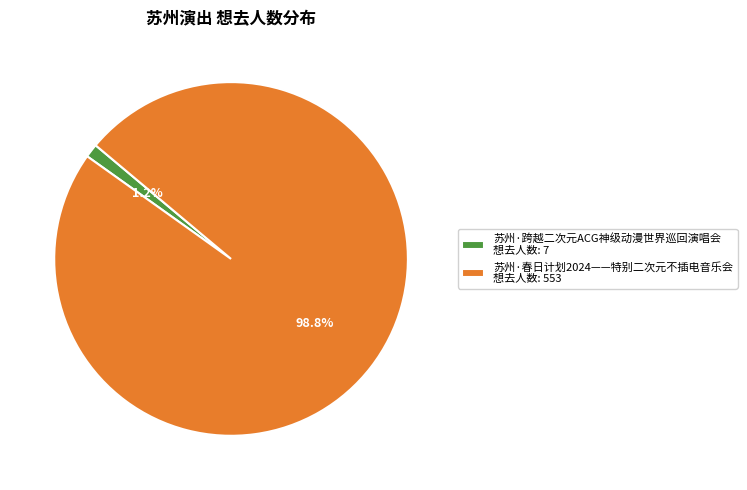

Is there any slice that represents more than half of the pie?

Yes